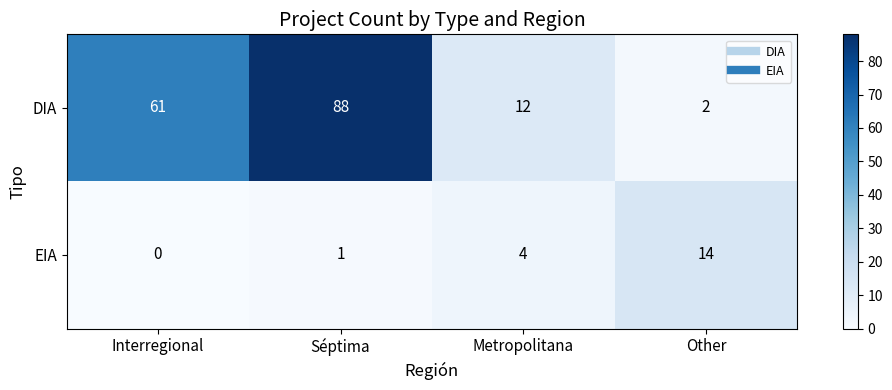

Reading right to left, transcribe all the data shown in this chart.

DIA: 2	12	88	61
EIA: 14	4	1	0